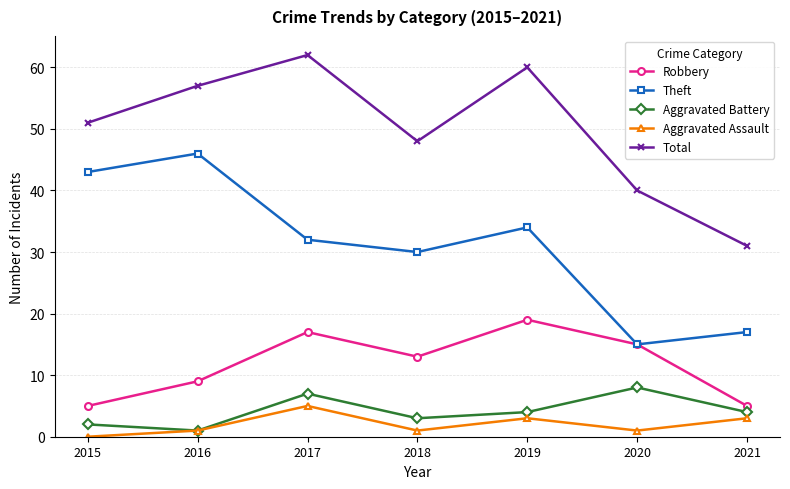

List the labels in order of Theft value, largest first.

2016, 2015, 2019, 2017, 2018, 2021, 2020